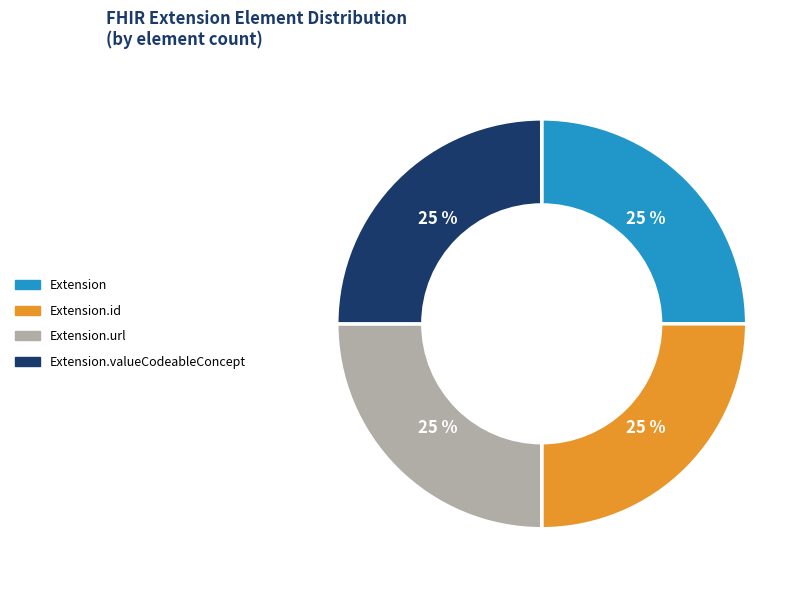

To the nearest percent, what is the average slice percentage?

25%